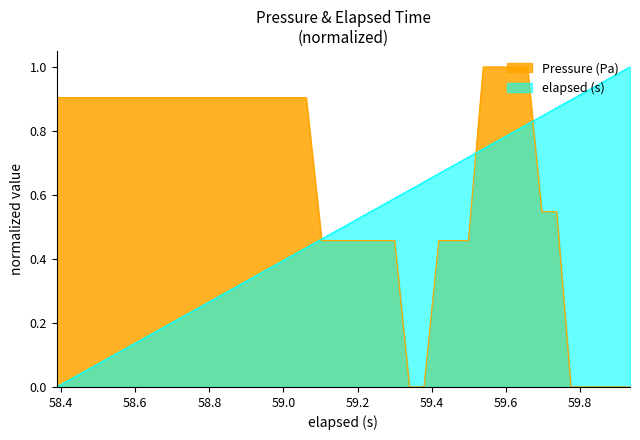

Which series has the largest total across all categories?

Pressure (Pa)